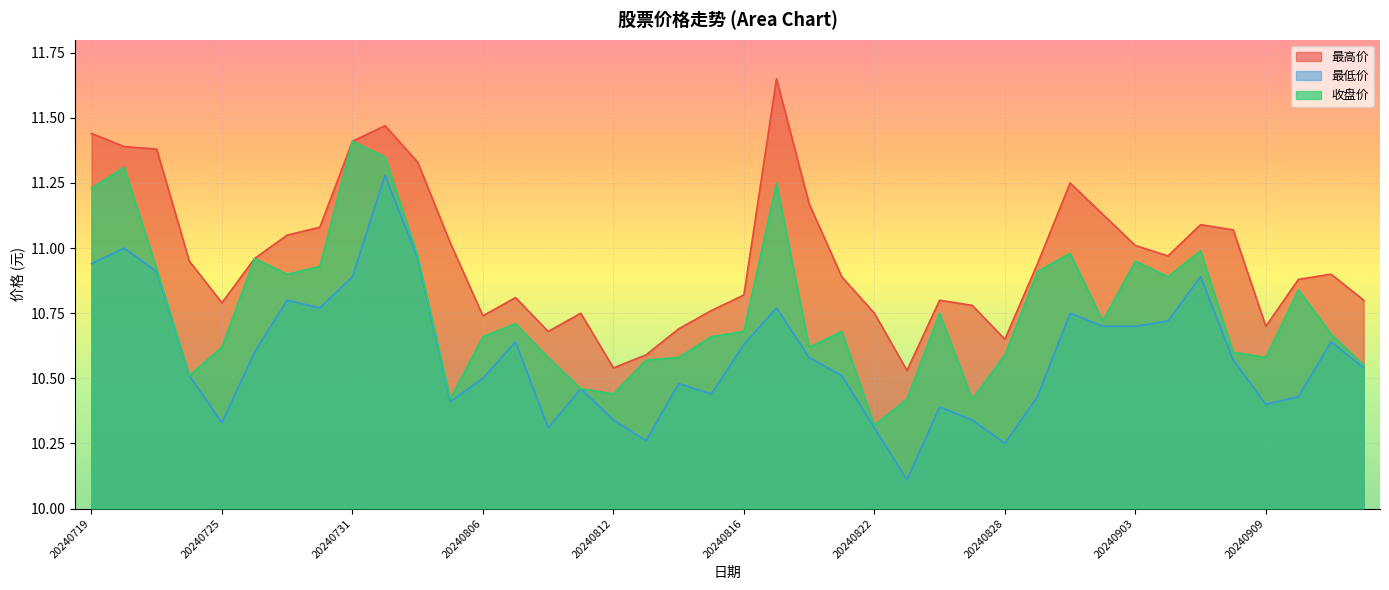

Rank the series at 20240812 from lowest to highest value.

最低价, 收盘价, 最高价